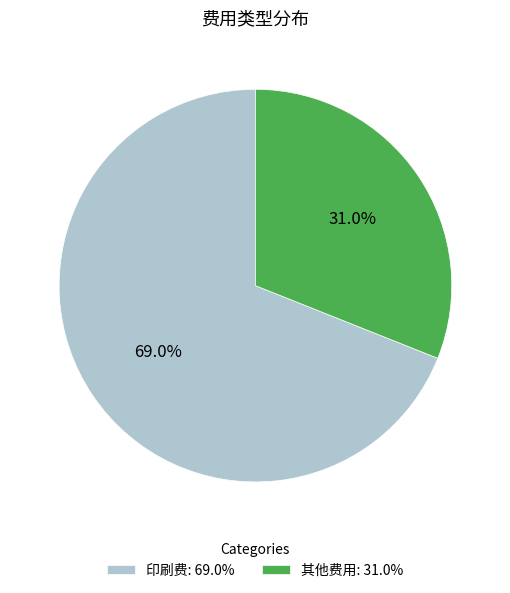

Between 其他费用: 31.0% and 印刷费: 69.0%, which is larger?

印刷费: 69.0%